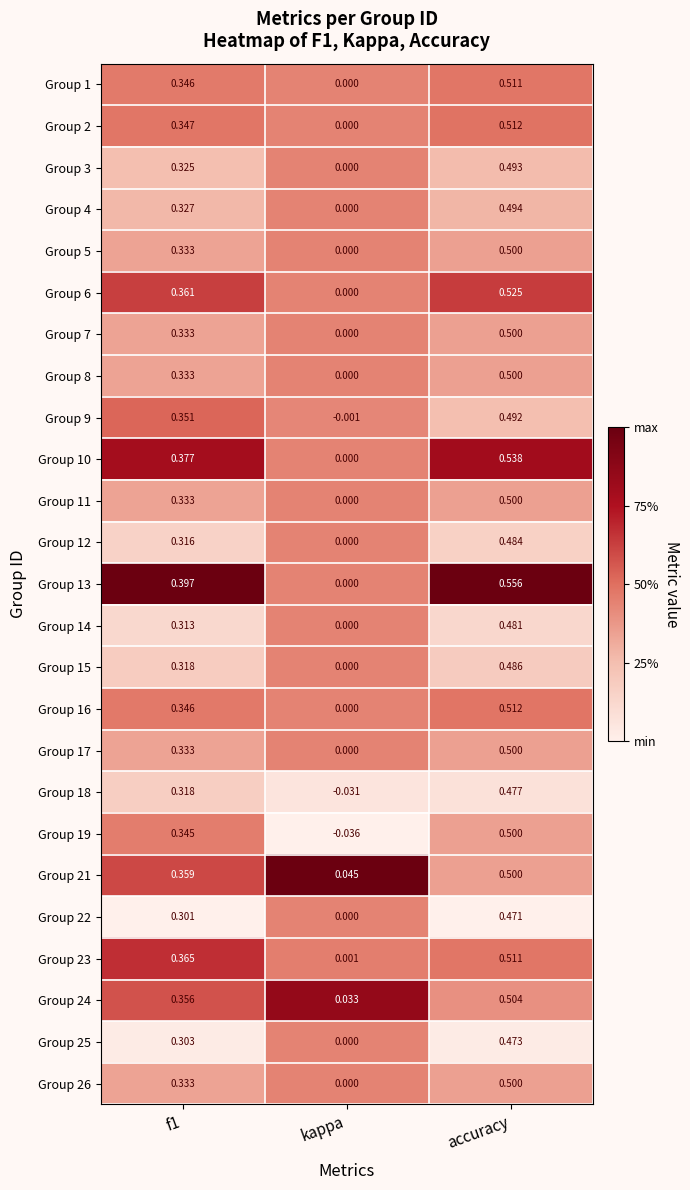

At which category does the chart reach its peak across all series?

accuracy